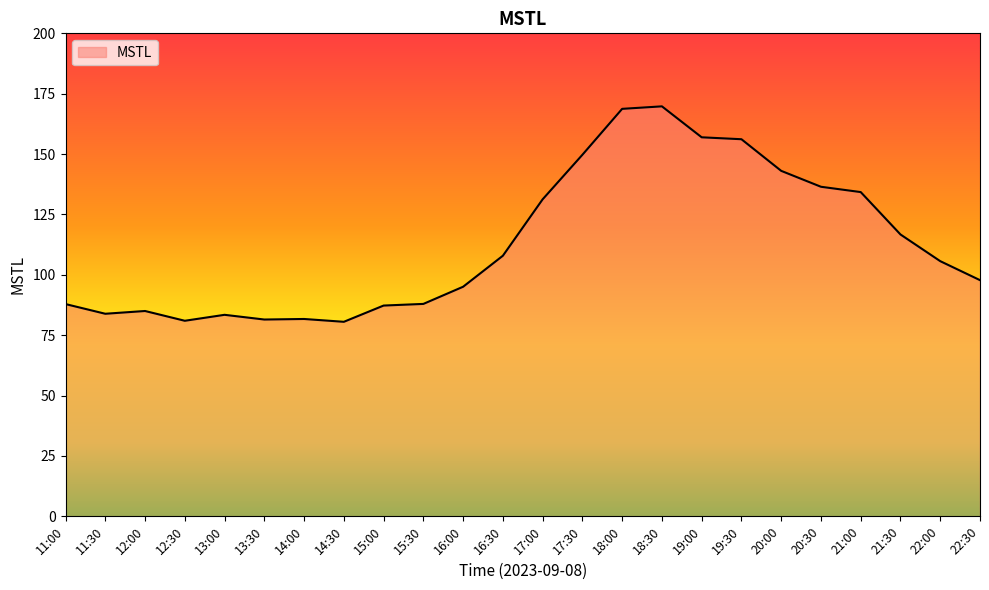

How many lines are shown in the chart?

1